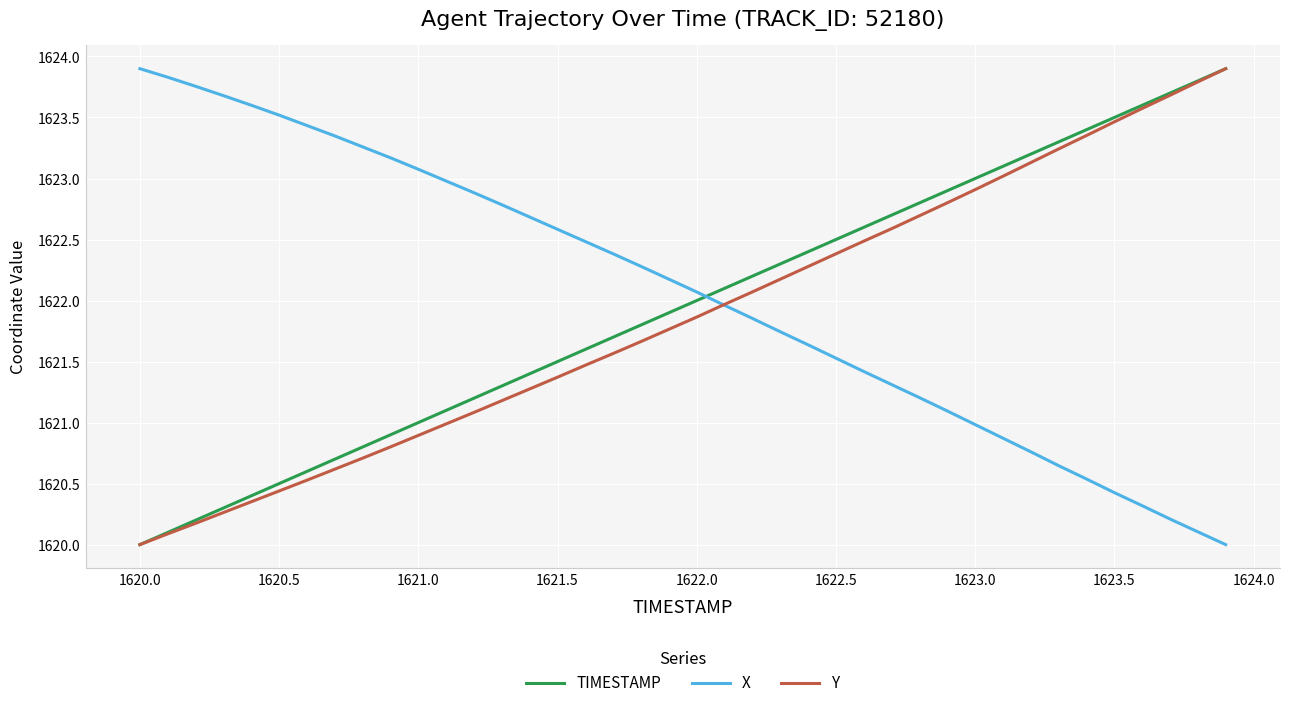

True or false: X and TIMESTAMP intersect in this chart.

True